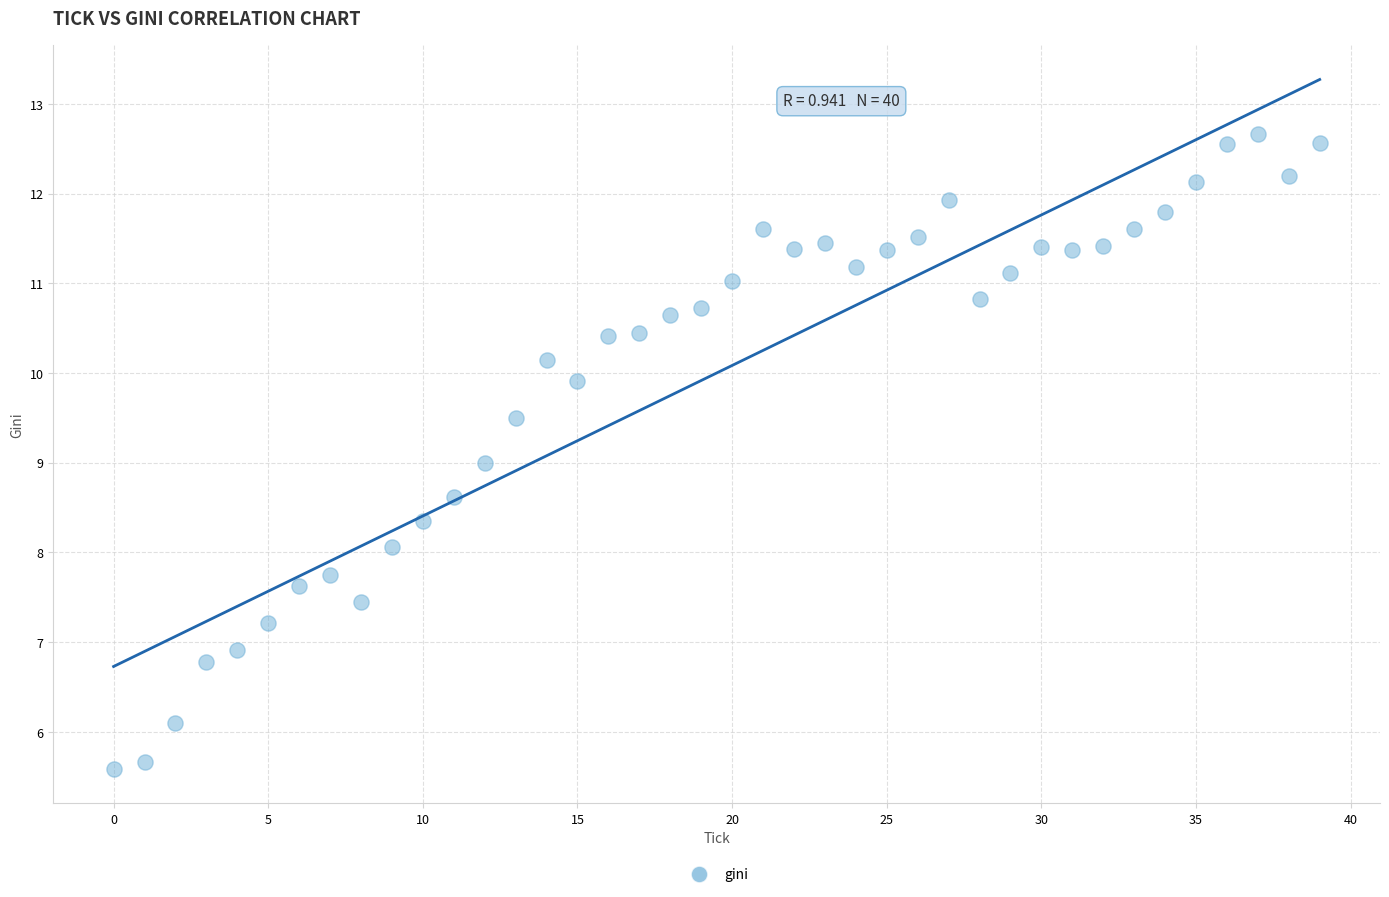

What is the range of Y values (max minus min)?

7.1